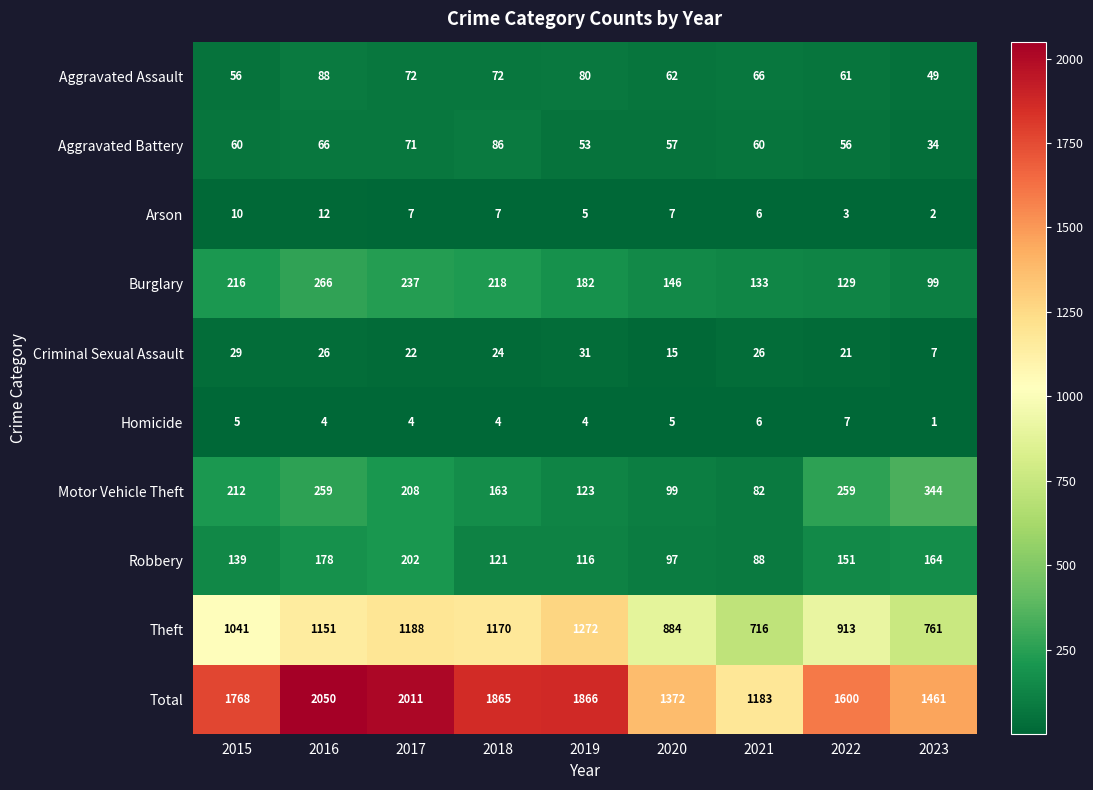

What is the spread (max minus min) of values at 2023?

1460